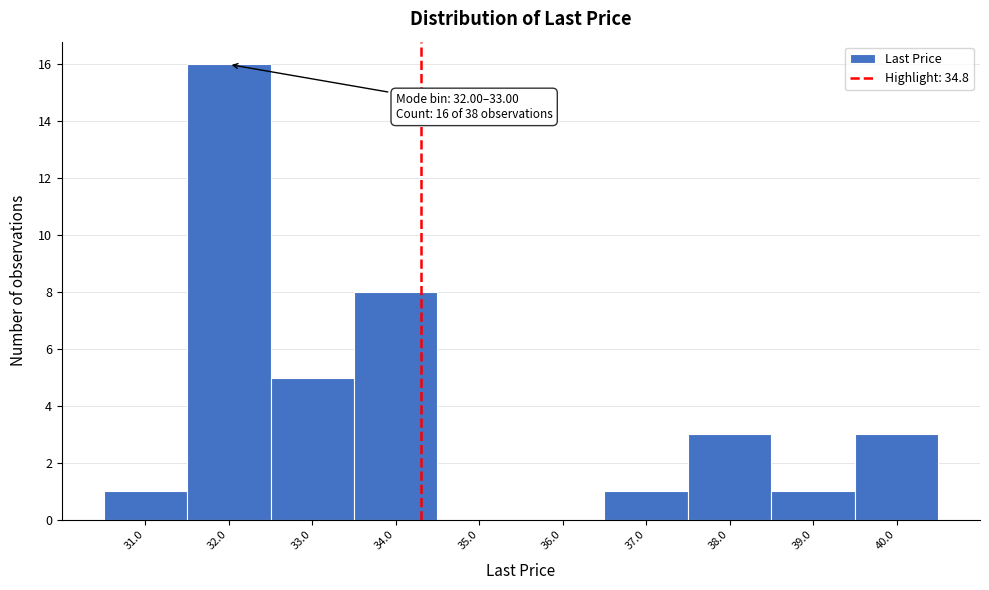

Reading left to right, what are all the values shown in this chart?

31.0=1	32.0=16	33.0=5	34.0=8	35.0=0	36.0=0	37.0=1	38.0=3	39.0=1	40.0=3